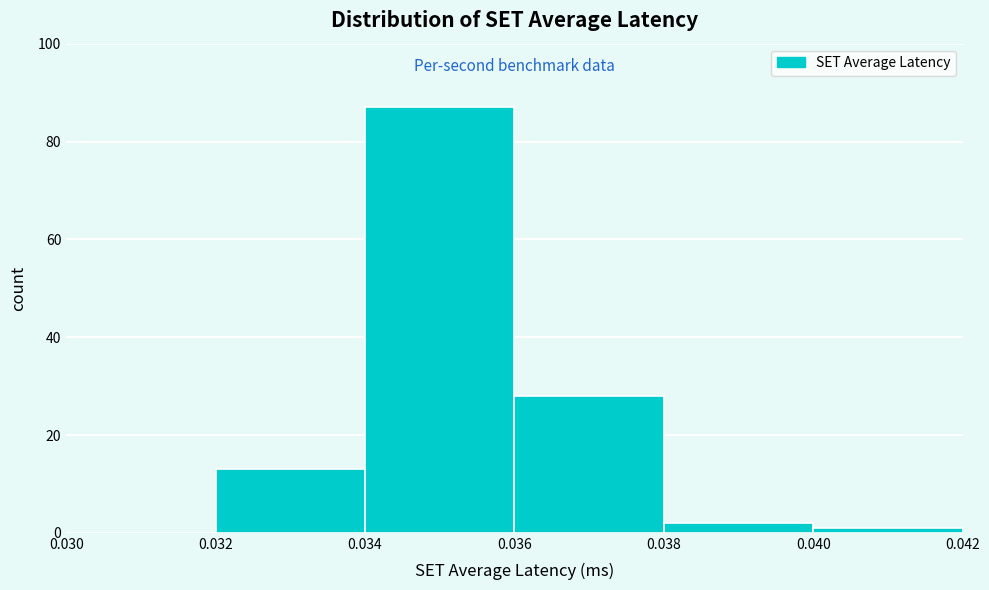

Reading left to right, transcribe this chart: for each bar, give the range it covers on the x-axis and its height. The values are not printed on the chart, so give them approximately, as read against the axis.

0.030 to 0.032: 0
0.032 to 0.034: 14
0.034 to 0.036: 88
0.036 to 0.038: 28
0.038 to 0.040: 2
0.040 to 0.042: under 2